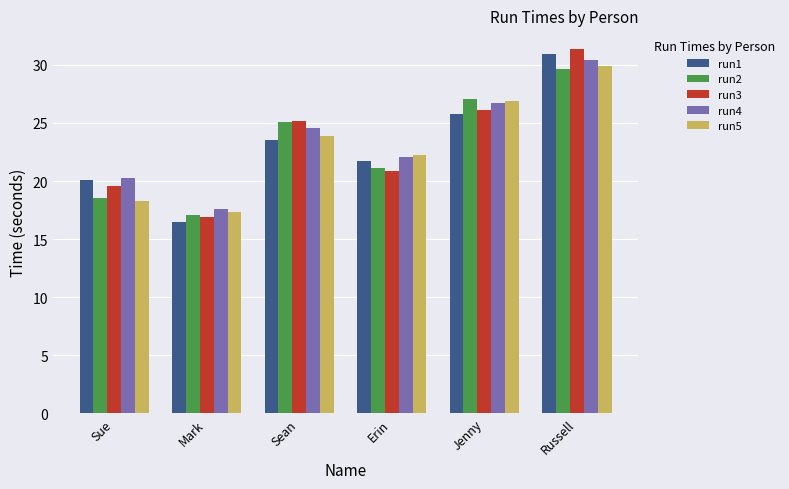

What is the difference between the run5 values at Jenny and Erin?

4.7